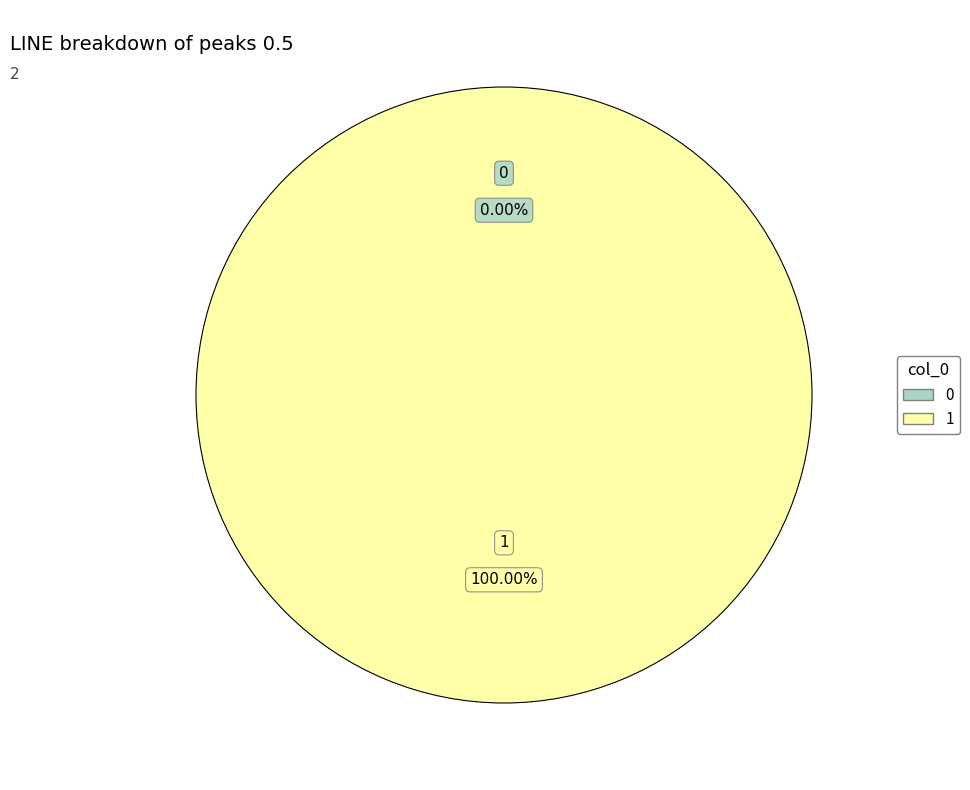

What is the total percentage of 1 and 0?

100.0%